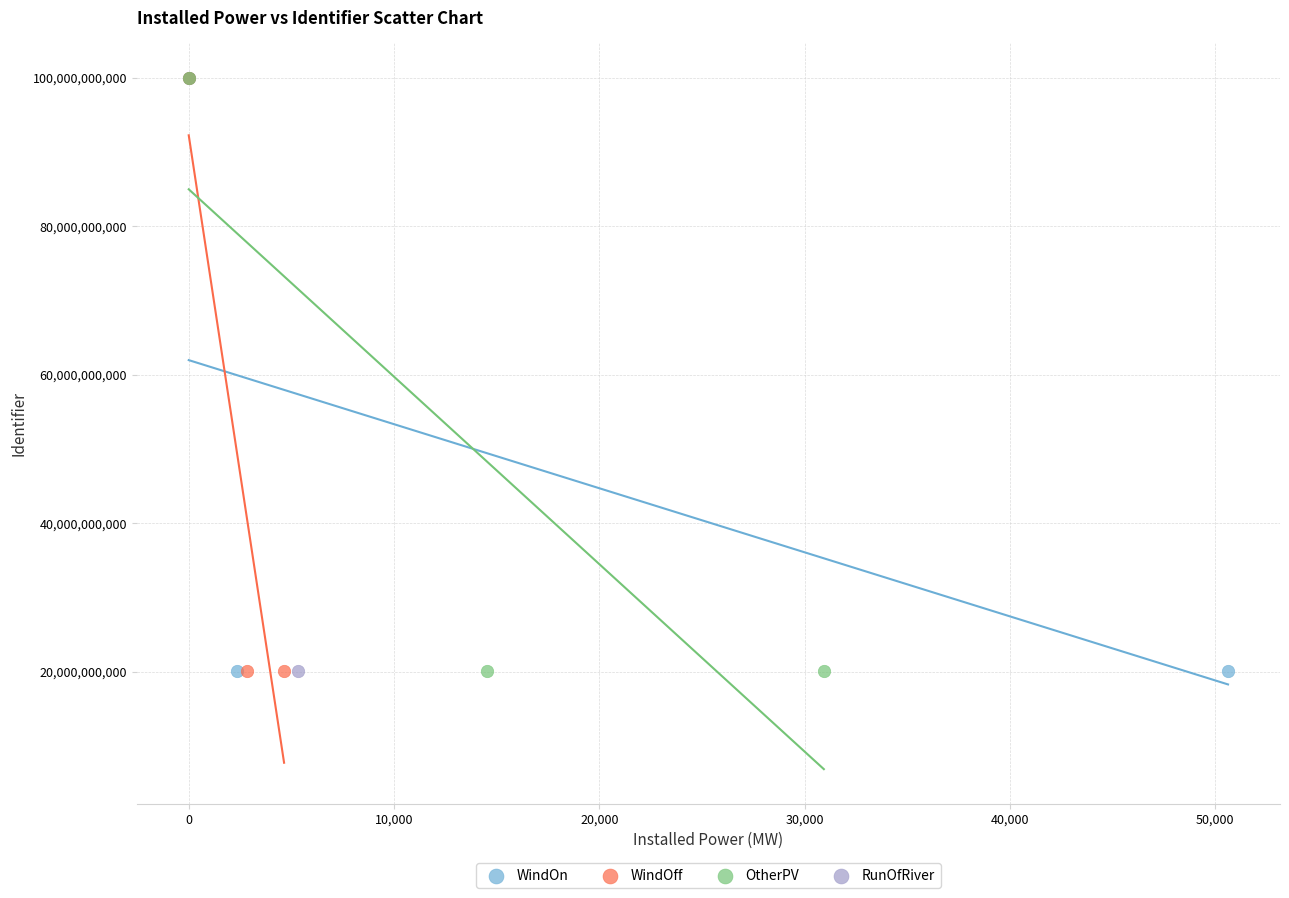

What are all the series names shown in the legend?

WindOn, WindOff, OtherPV, RunOfRiver